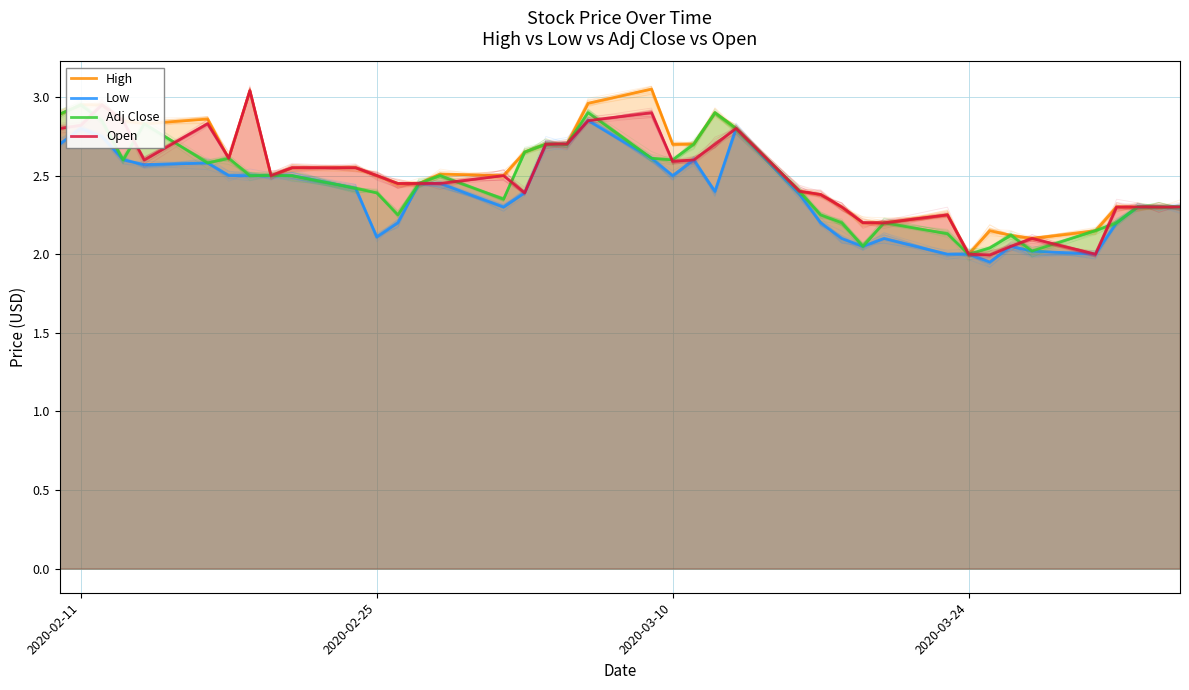

What is the difference between the highest and lowest values at 11?

0.4